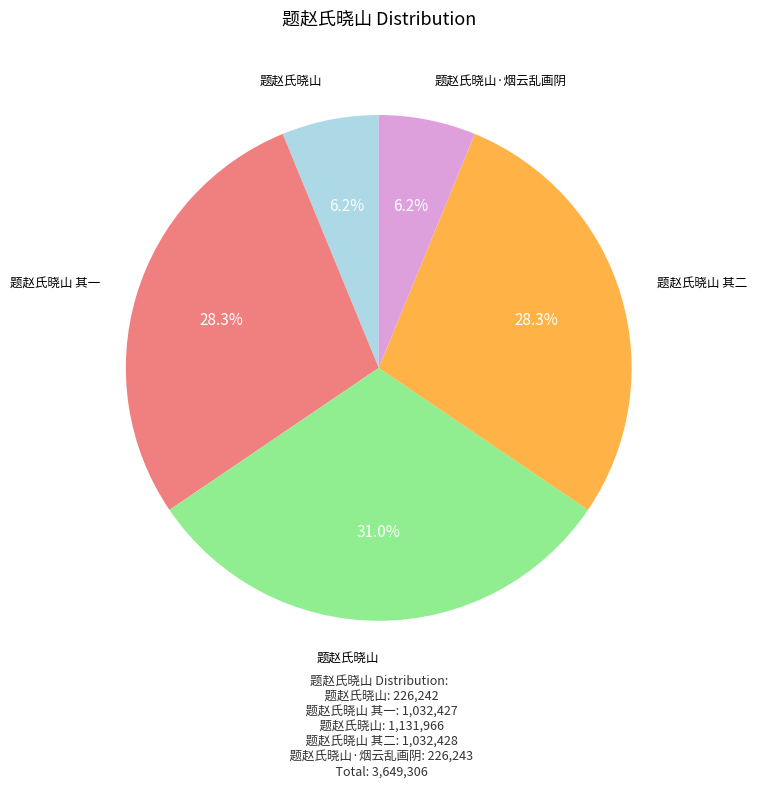

Is there any slice that represents more than half of the pie?

No